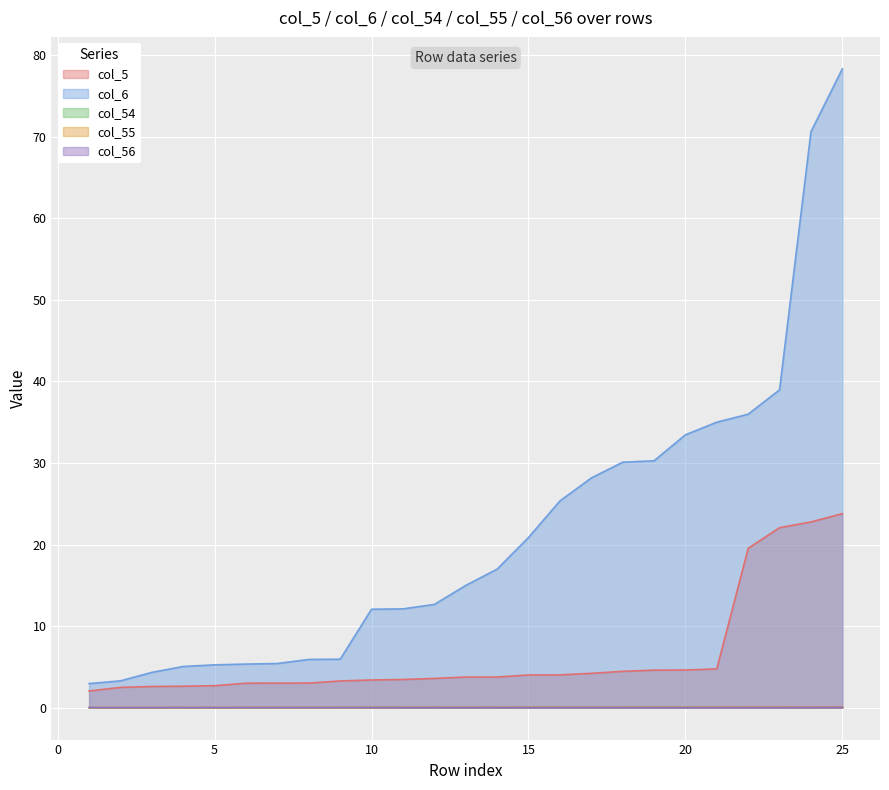

At which label does col_6 reach its peak?

25